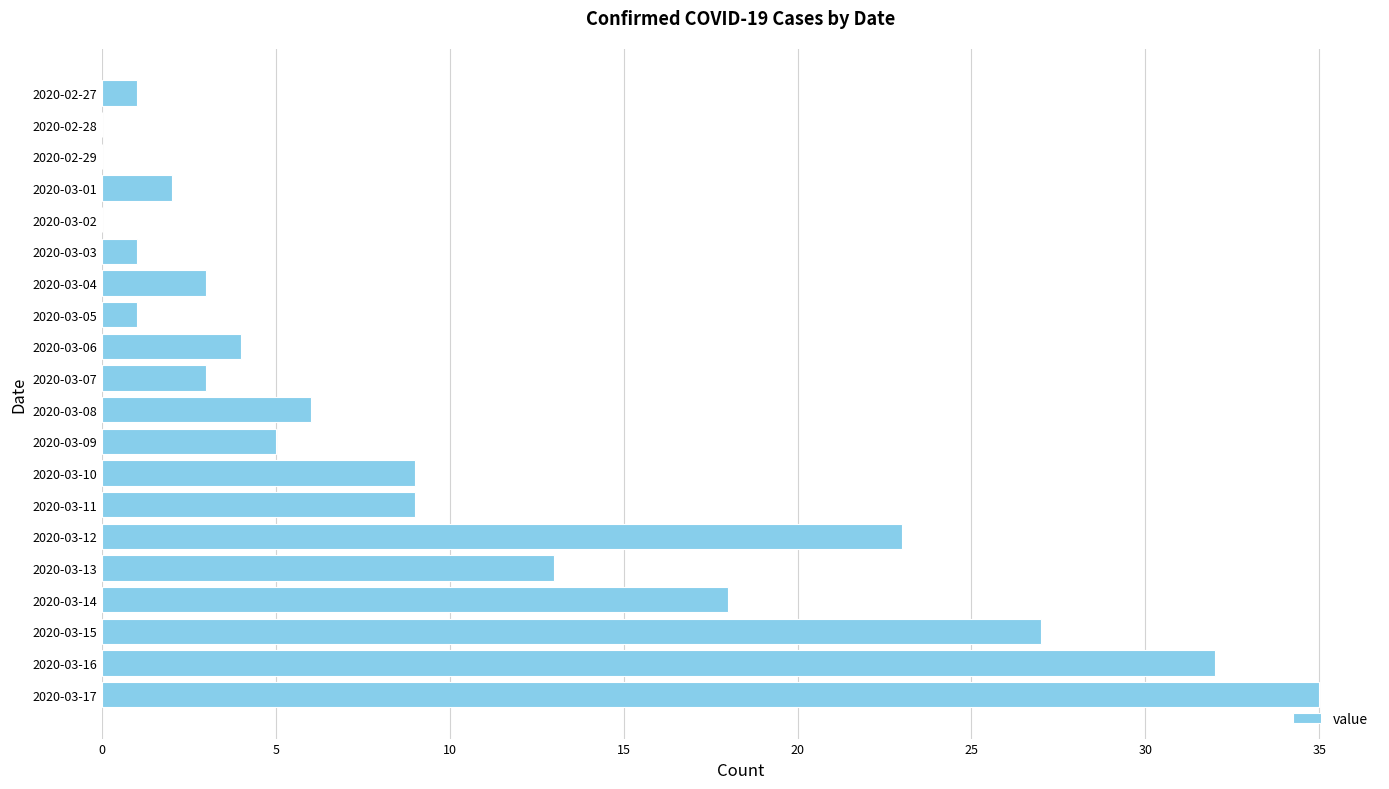

Is it true that the value at 2020-03-09 is 8?

False